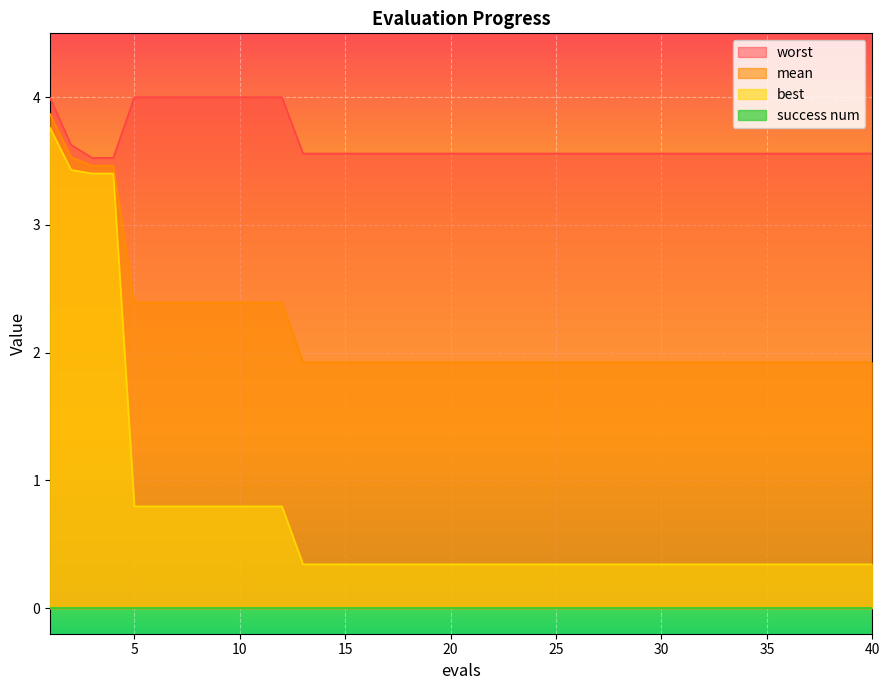

Which series has the widest spread of values?

best